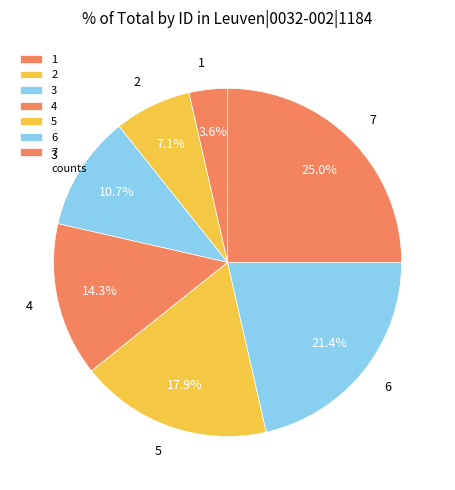

How many segments does this pie chart have?

7